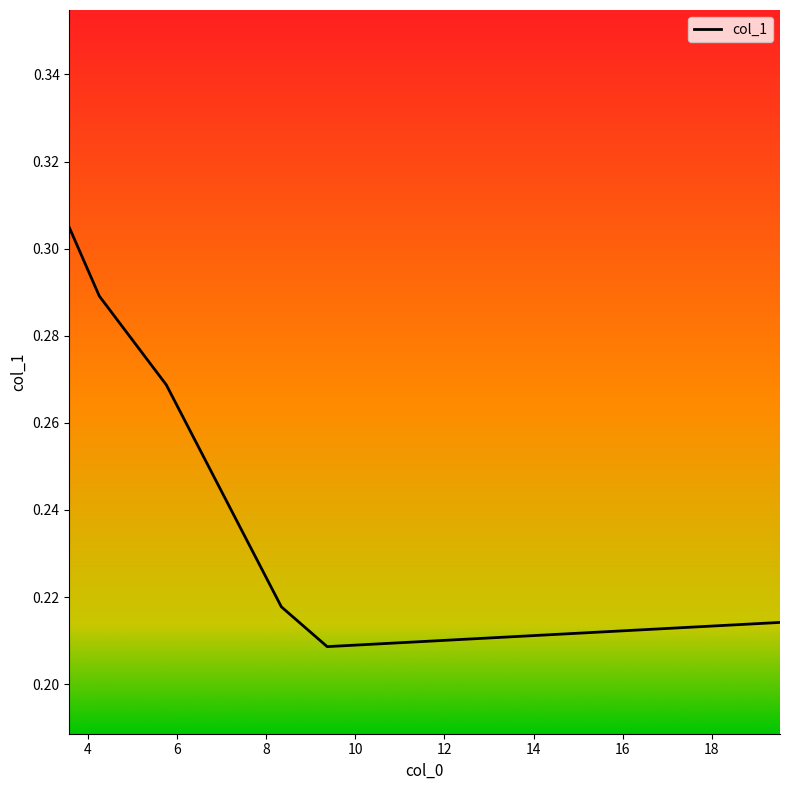

How many values are between 0 and 1?

6